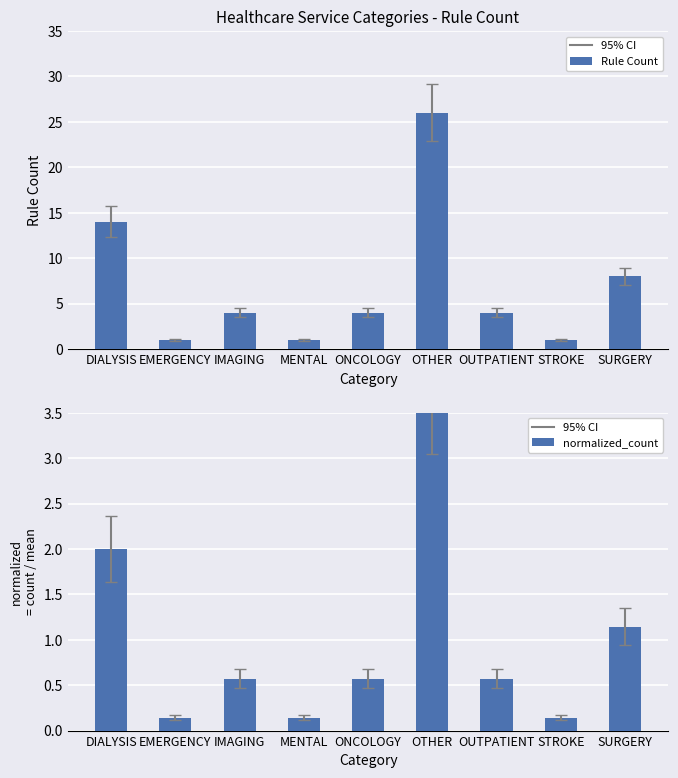

Is the value of Rule Count at STROKE greater than the value of normalized_count at MENTAL?

Yes